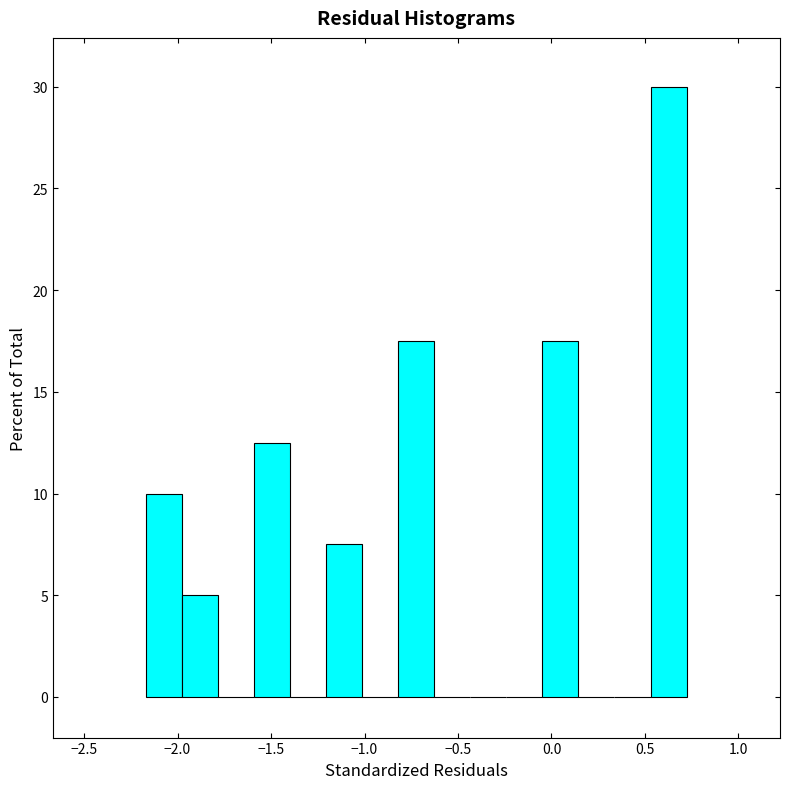

Around what value on the x-axis is the tallest bar? Give the approximate position of its centre, as read against the axis.

0.65